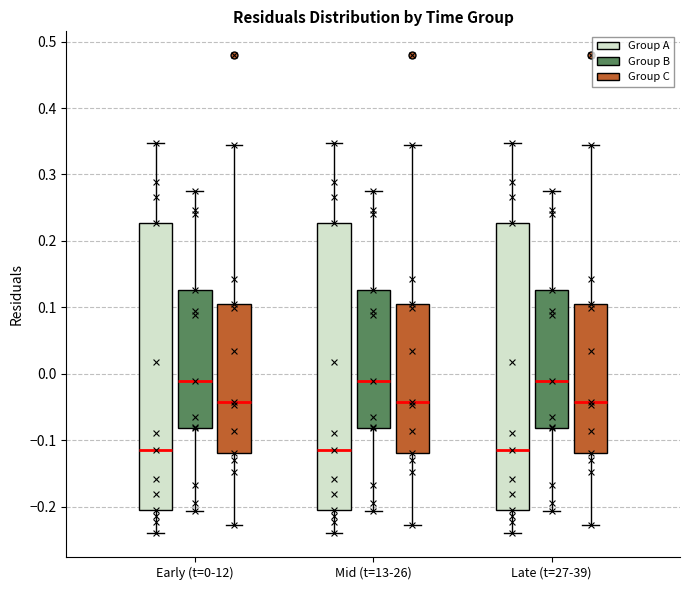

Where does the upper whisker of the box for Mid (t=13-26) (Group C) end on the y-axis? The values are not printed on the chart, so give them approximately, as read against the axis.

0.34